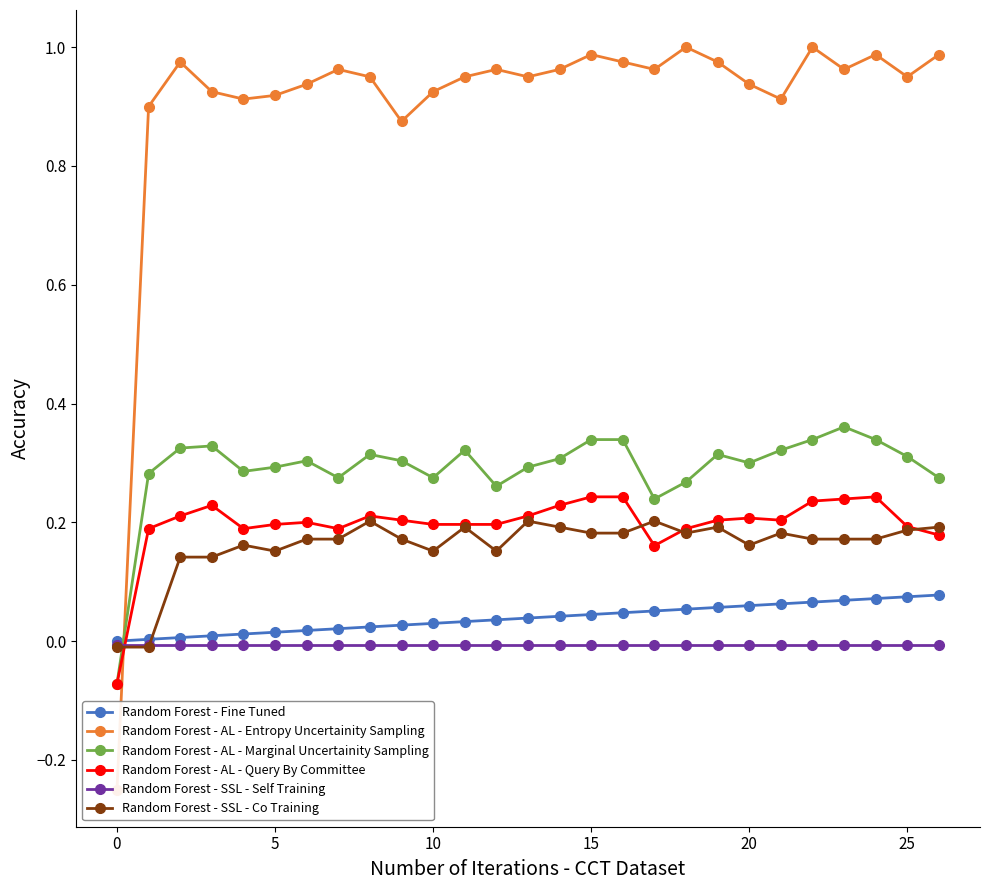

At which category is the sum across all series the highest?

24